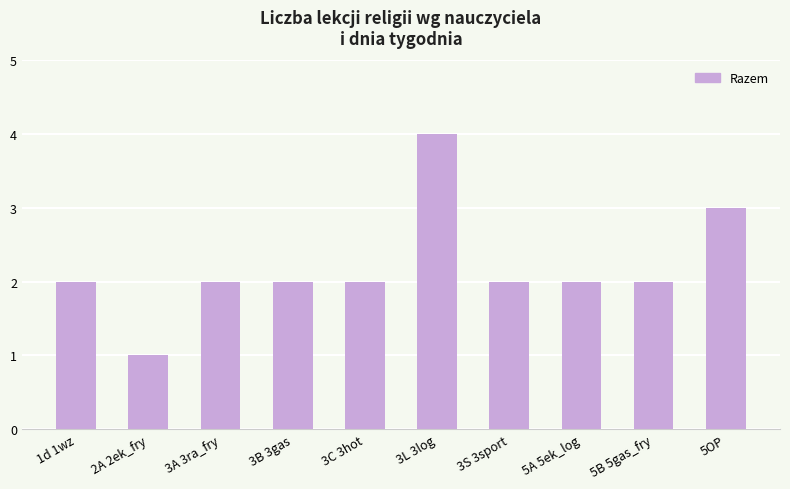

How many categories are shown in the chart?

10